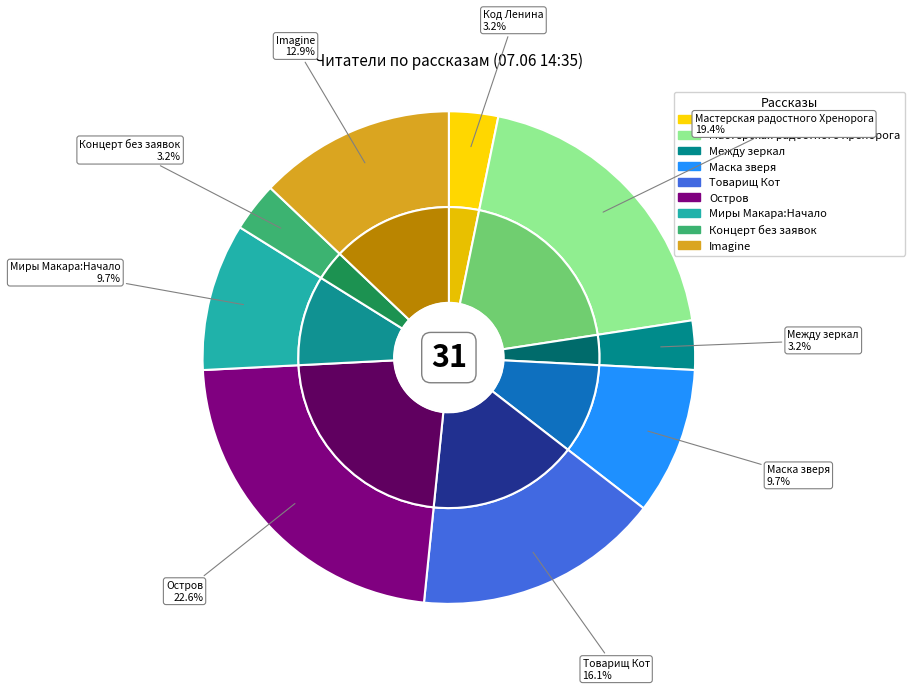

How much of the chart is everything except Код Ленина?

96.8%